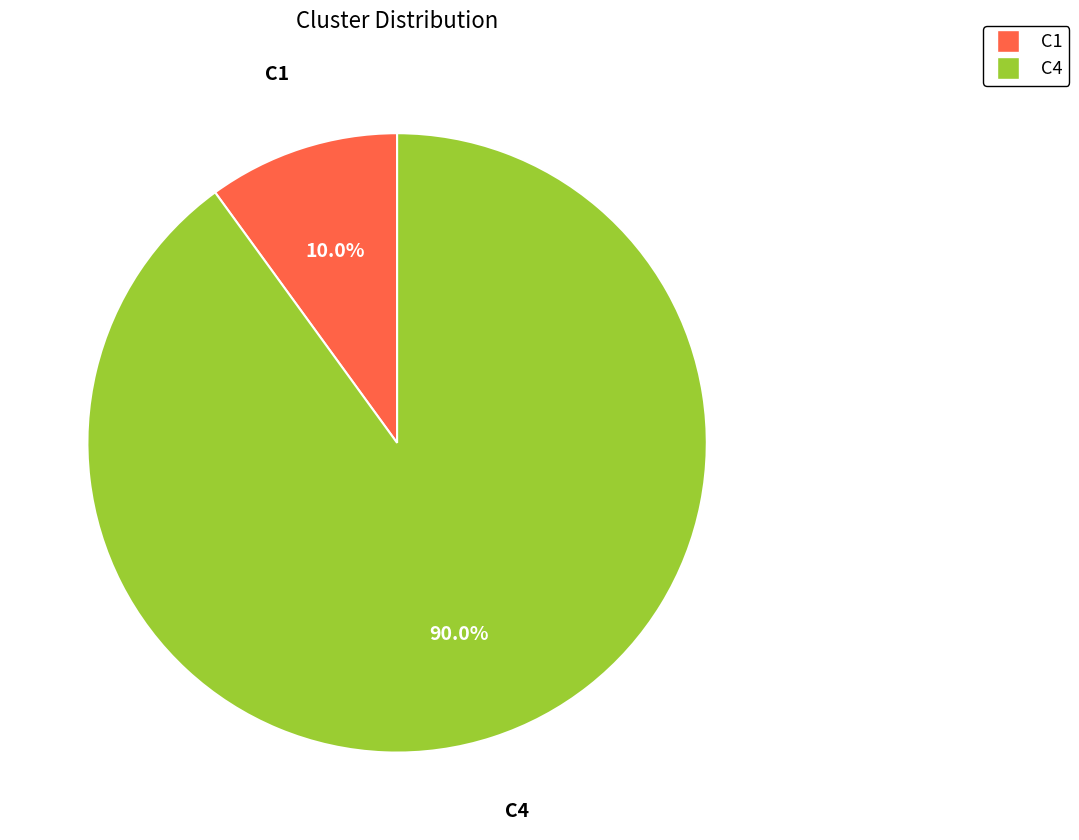

How many slices are in this pie chart?

2